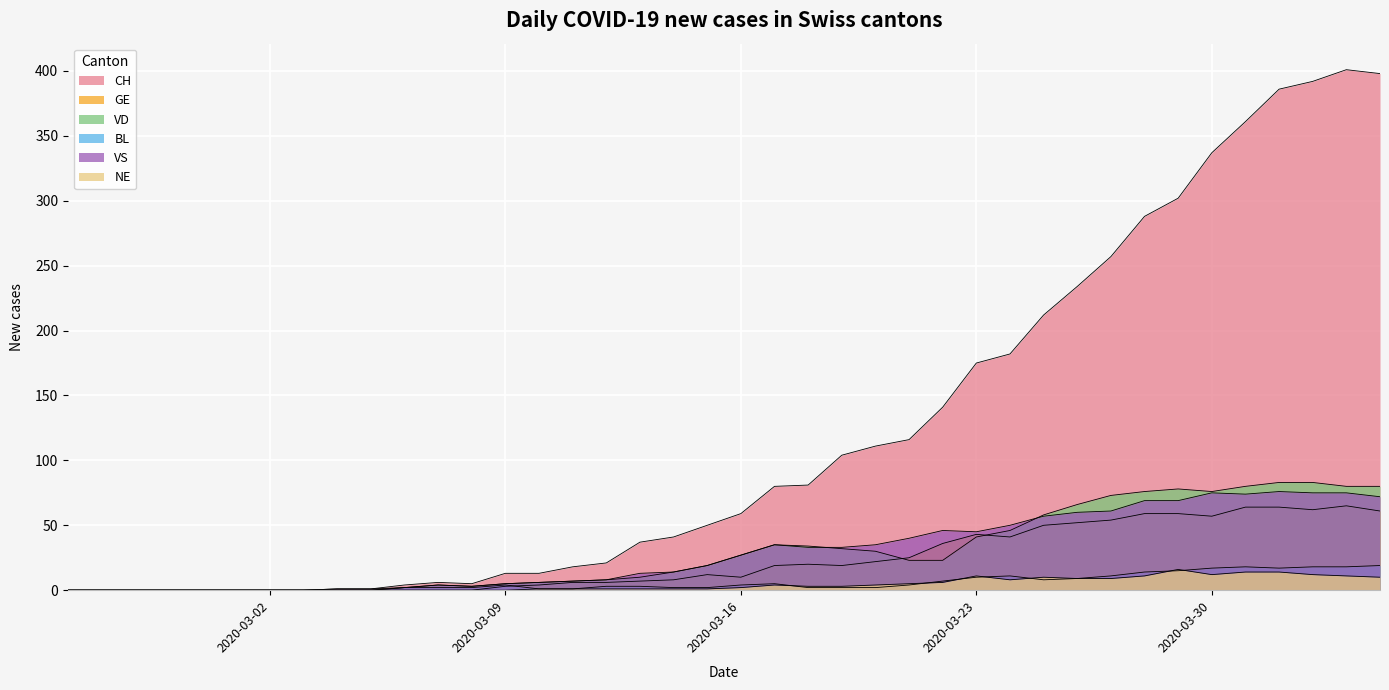

What is the average value of the VS series?

30